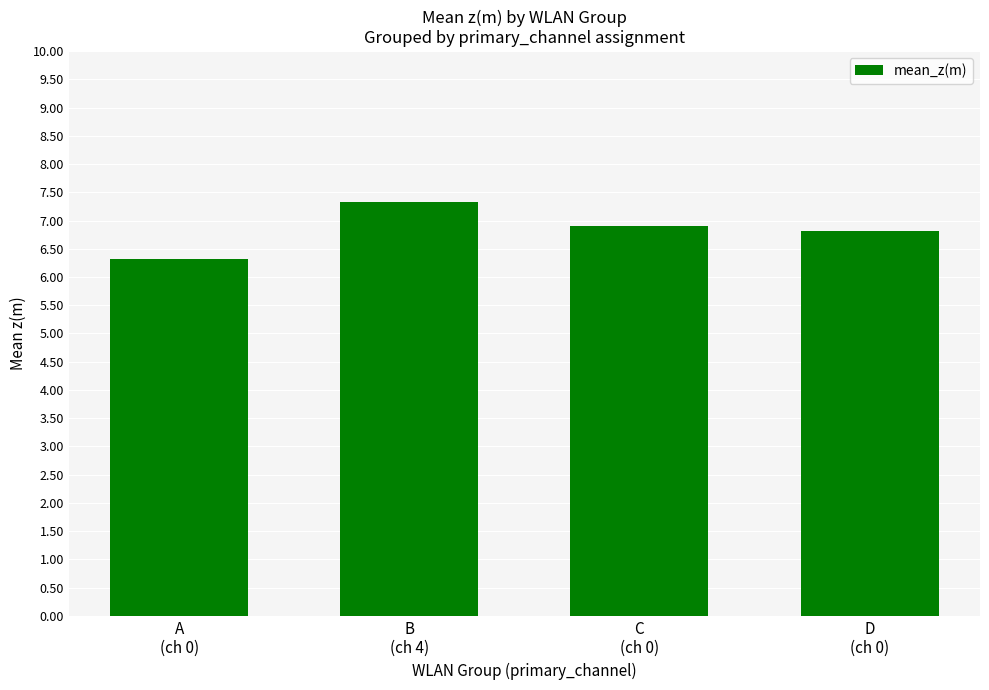

Is it true that the value at B
(ch 4) is 7.3?

True